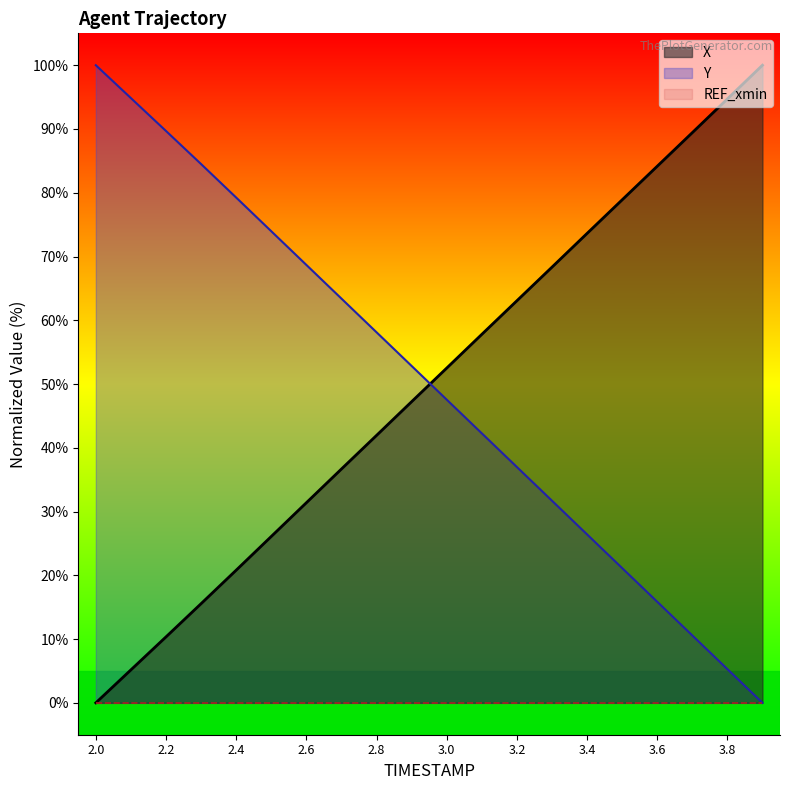

Read the X value at 3.9.

100.0